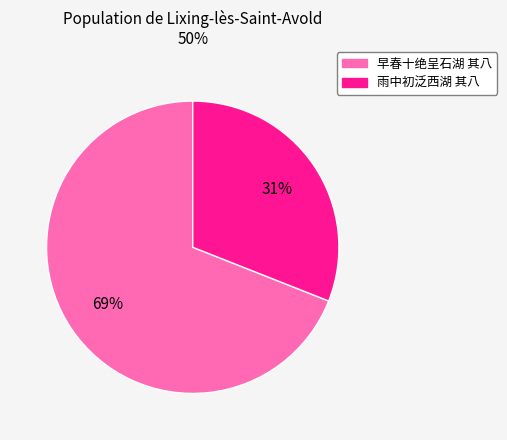

To the nearest percent, what is the average slice percentage?

50%